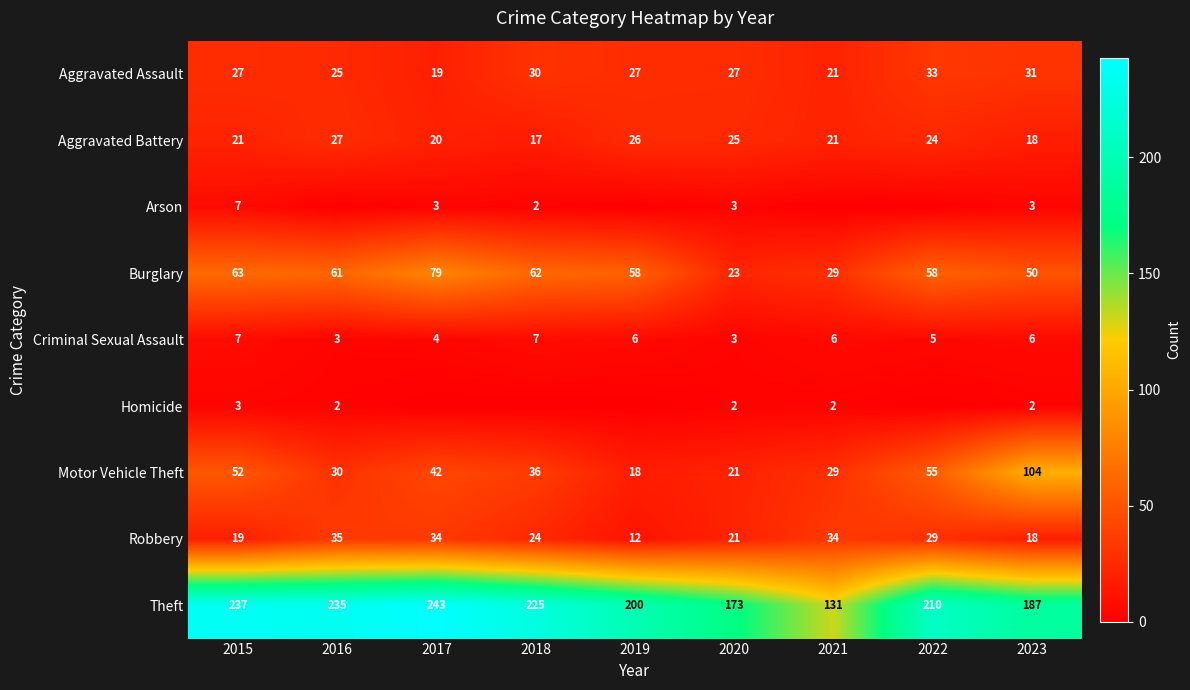

What is the minimum value for Robbery?

12